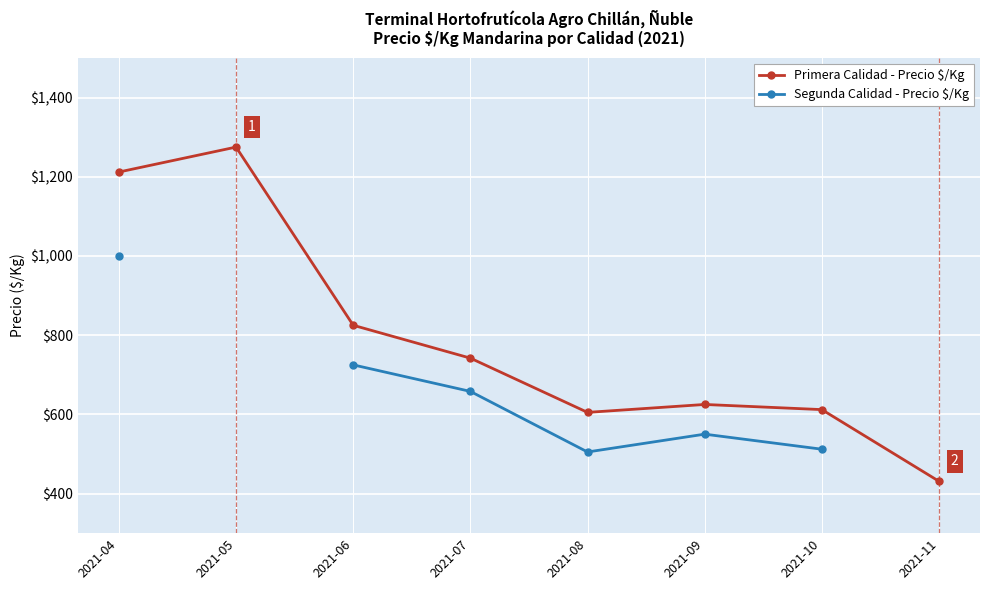

What is the value of the Segunda Calidad - Precio $/Kg point at the 3rd from the left?

725.0